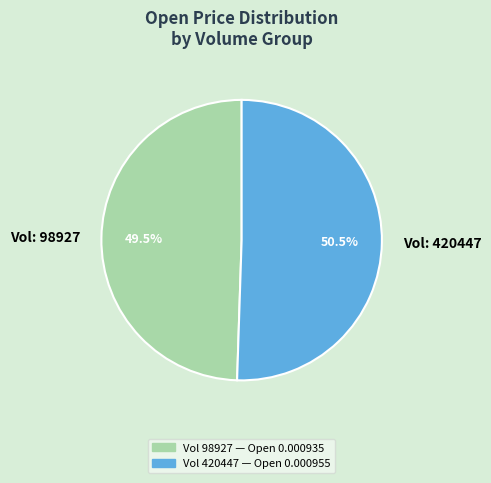

Rank the categories by value from lowest to highest.

Vol: 98927, Vol: 420447